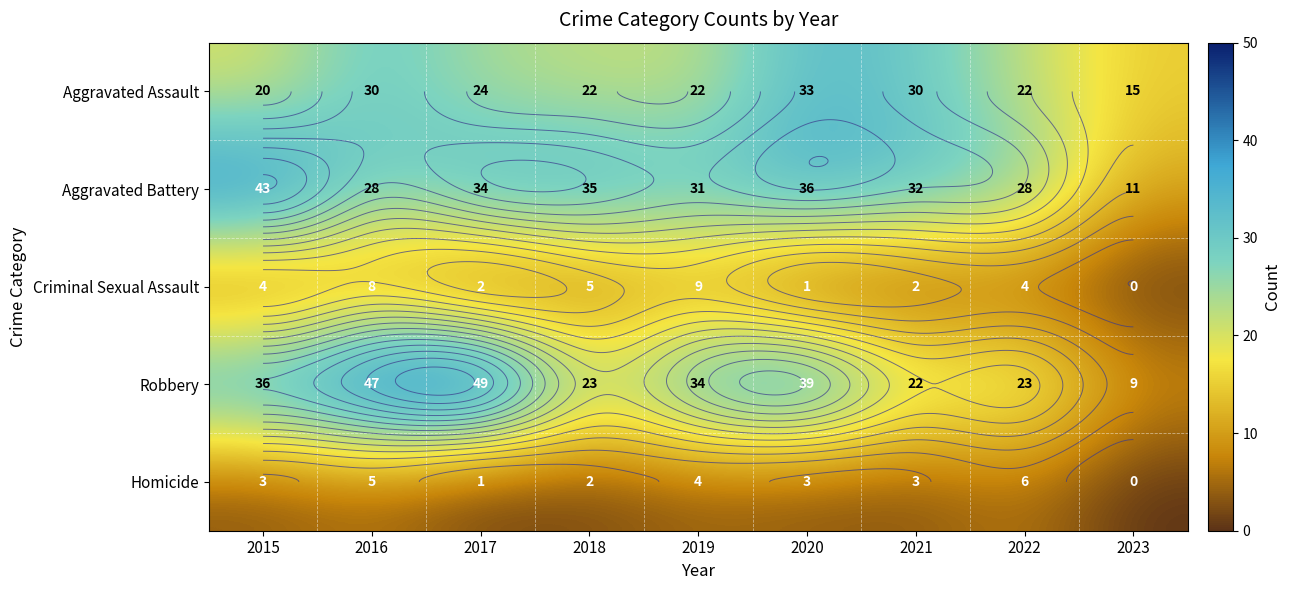

At which category is the sum across all series the highest?

2016